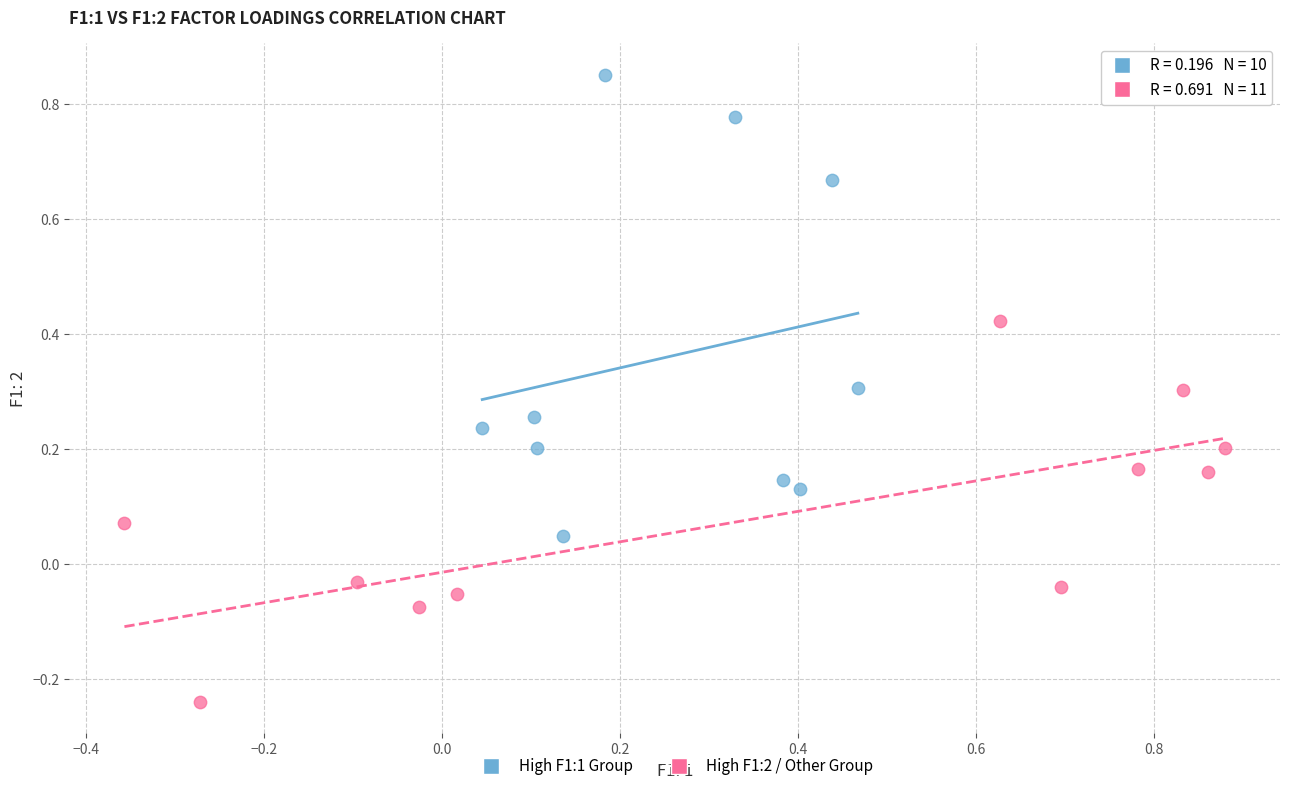

Which series has the widest spread of Y values?

High F1:1 Group